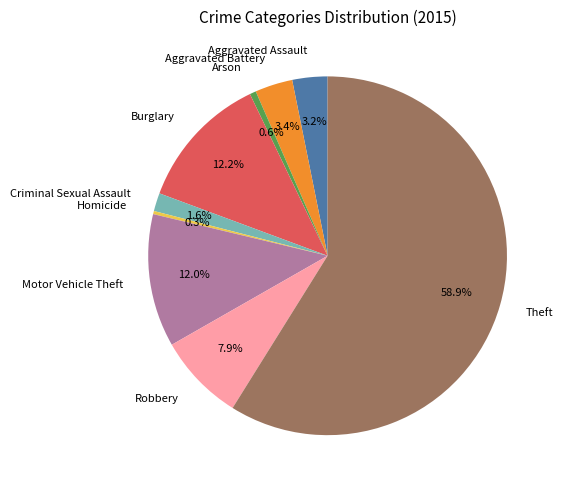

Count the number of slices in the pie.

9